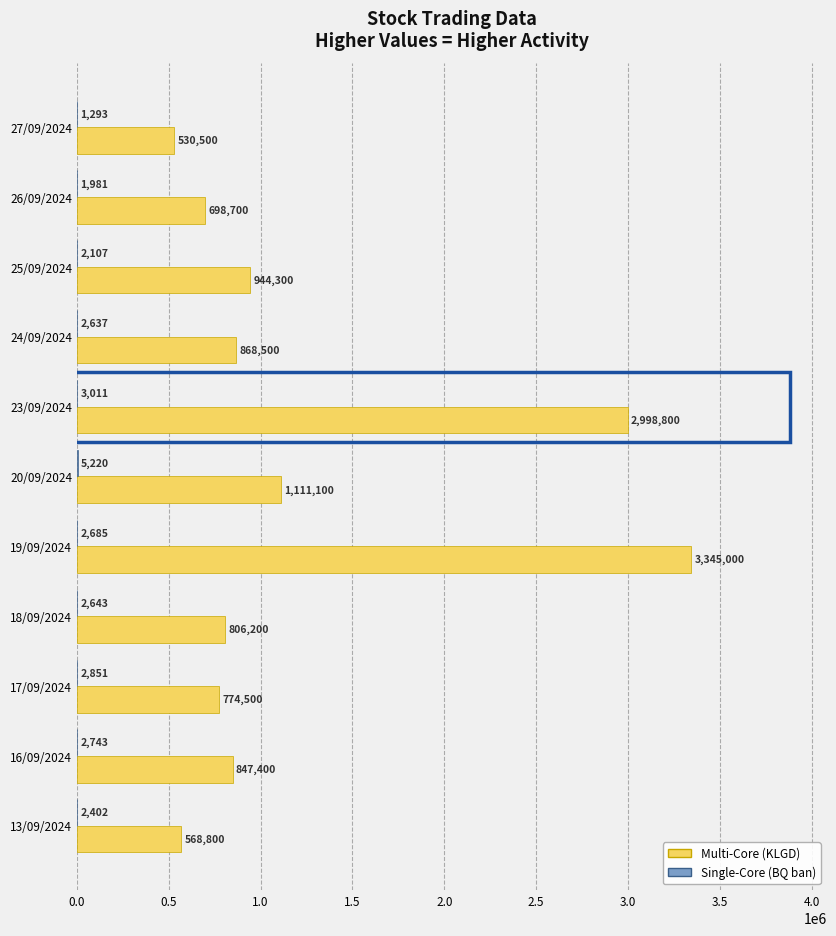

What is the sum of all Multi-Core (KLGD) values?

13493800